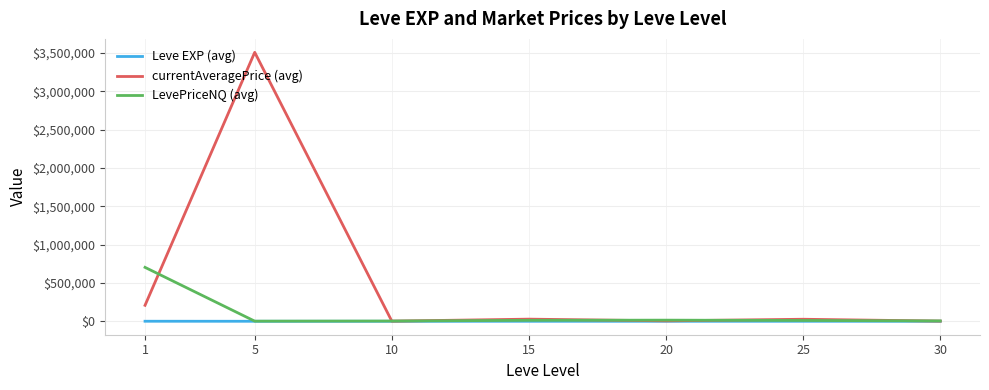

Where is the first local maximum for currentAveragePrice (avg)?

5